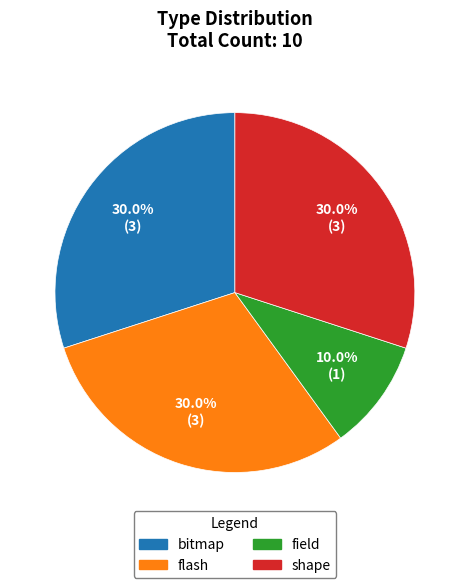

To the nearest percent, what is the combined percentage of bitmap and flash?

60%